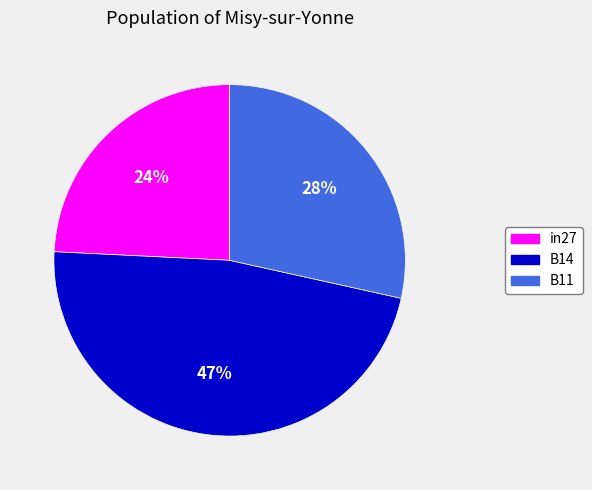

To the nearest percent, what is the difference between the in27 and B14 slice percentages?

23%